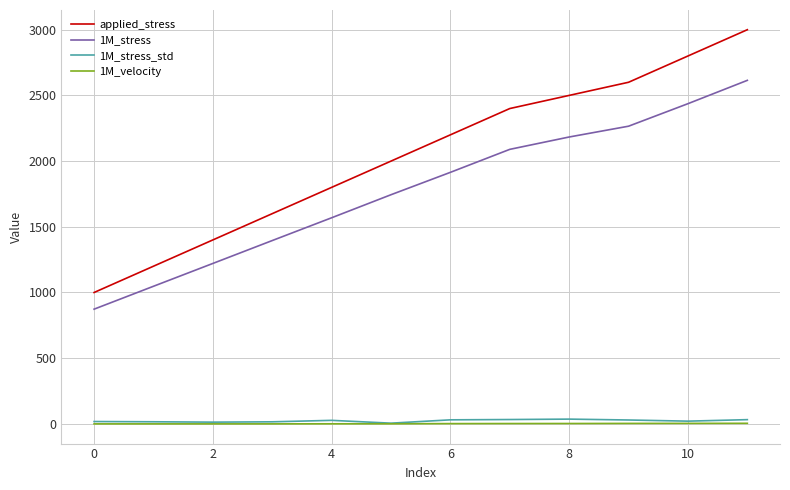

Which series has the widest spread of values?

applied_stress